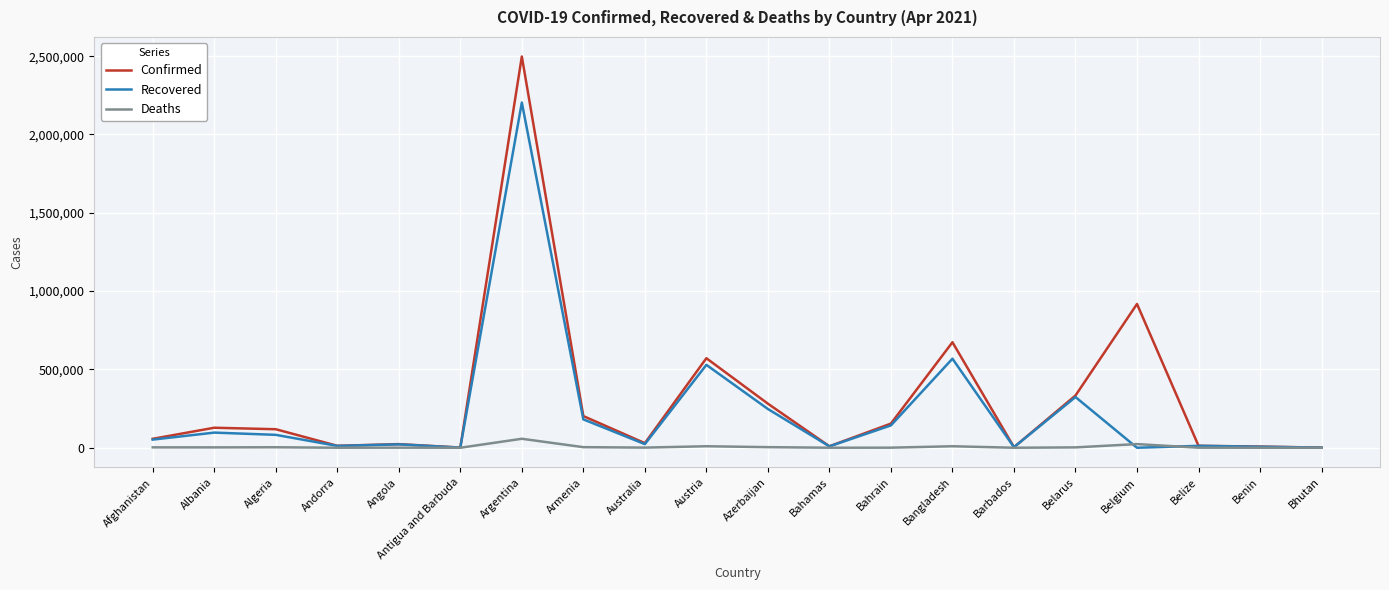

What is the spread (max minus min) of values at Belize?

12167